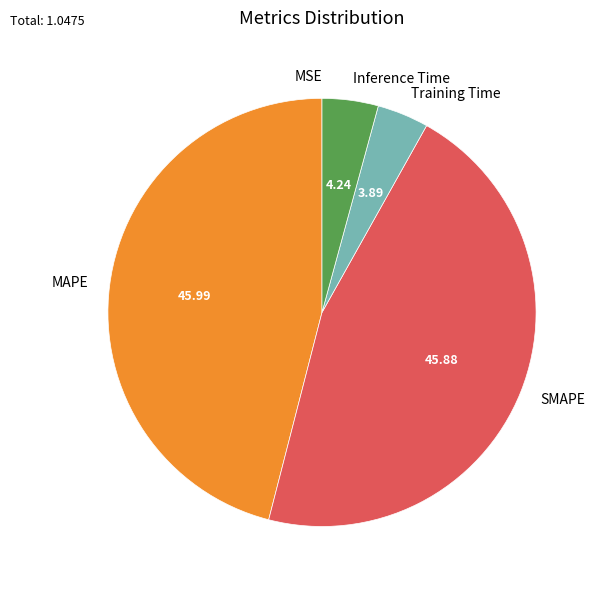

Is there any slice that represents more than half of the pie?

No